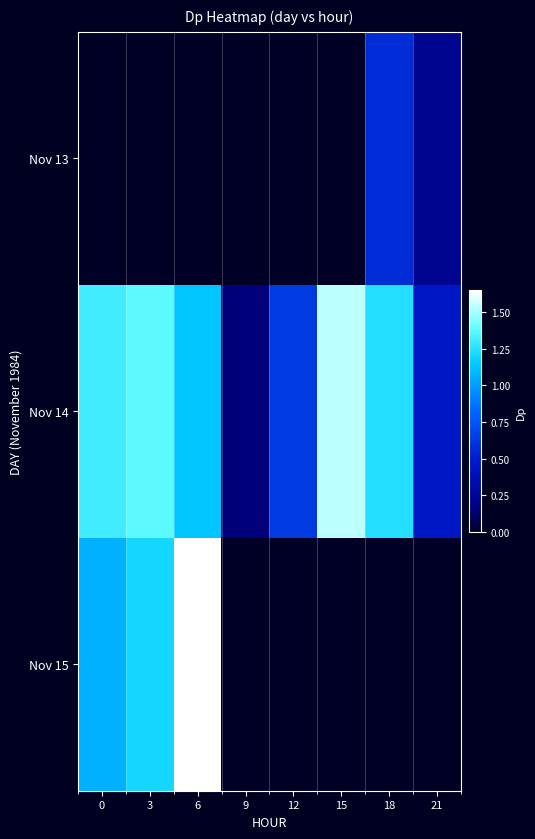

Which has a higher value, 12 or 0?

12